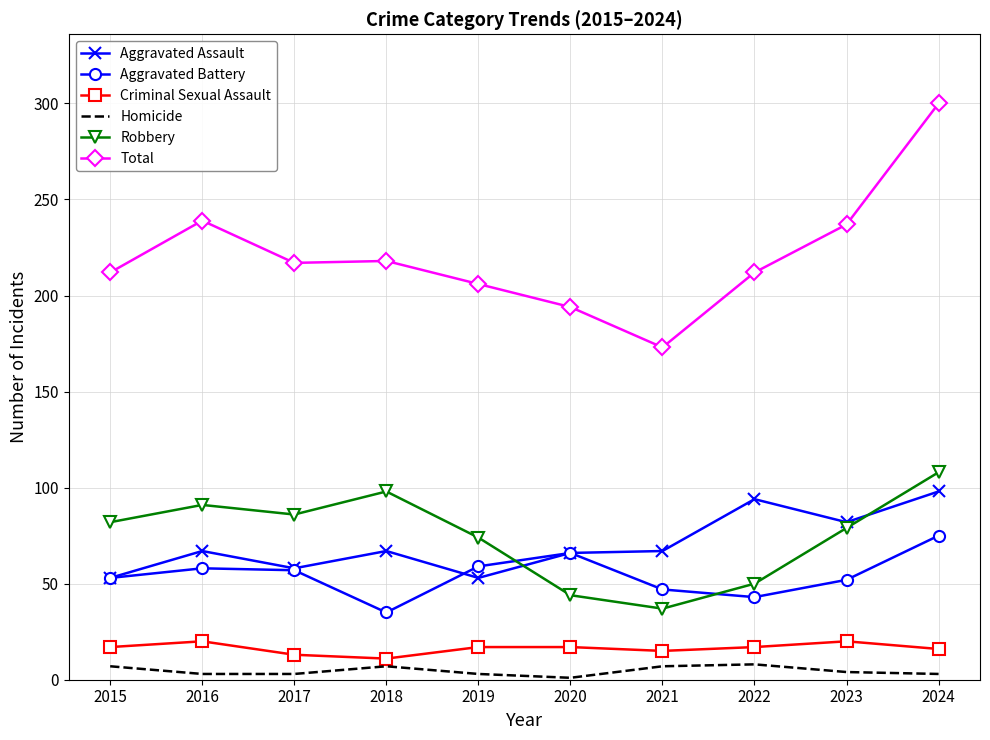

Where is the first local maximum for Robbery?

2016